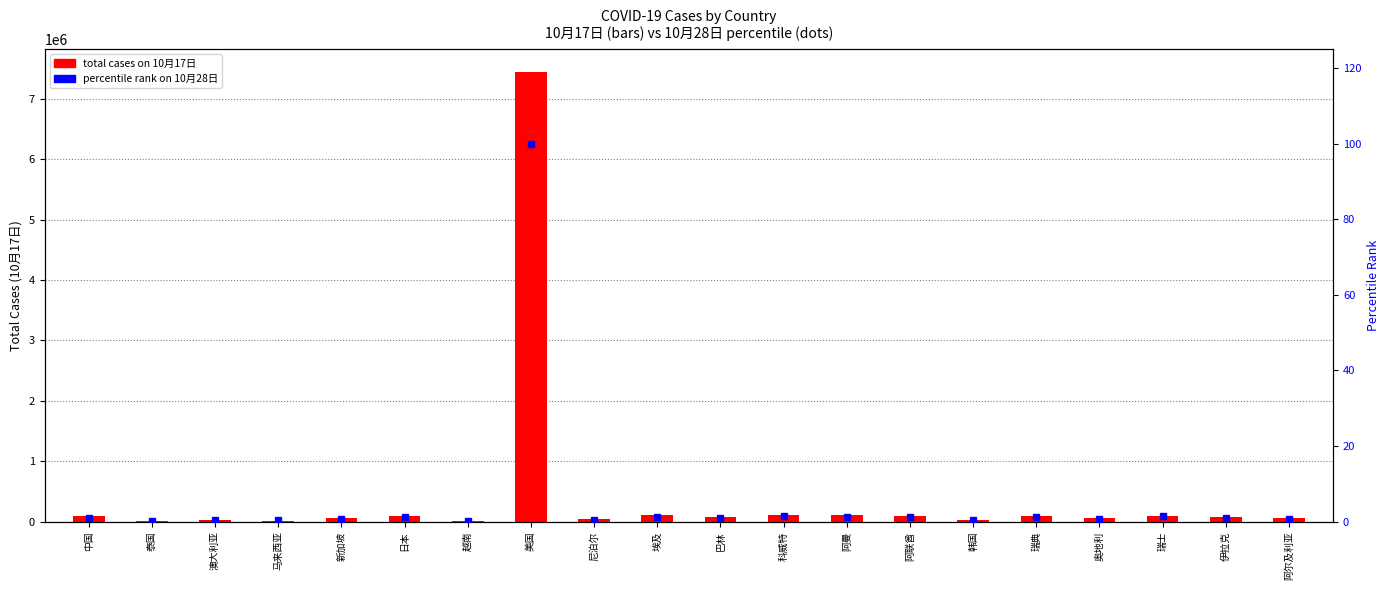

Count the number of categories in the chart.

20